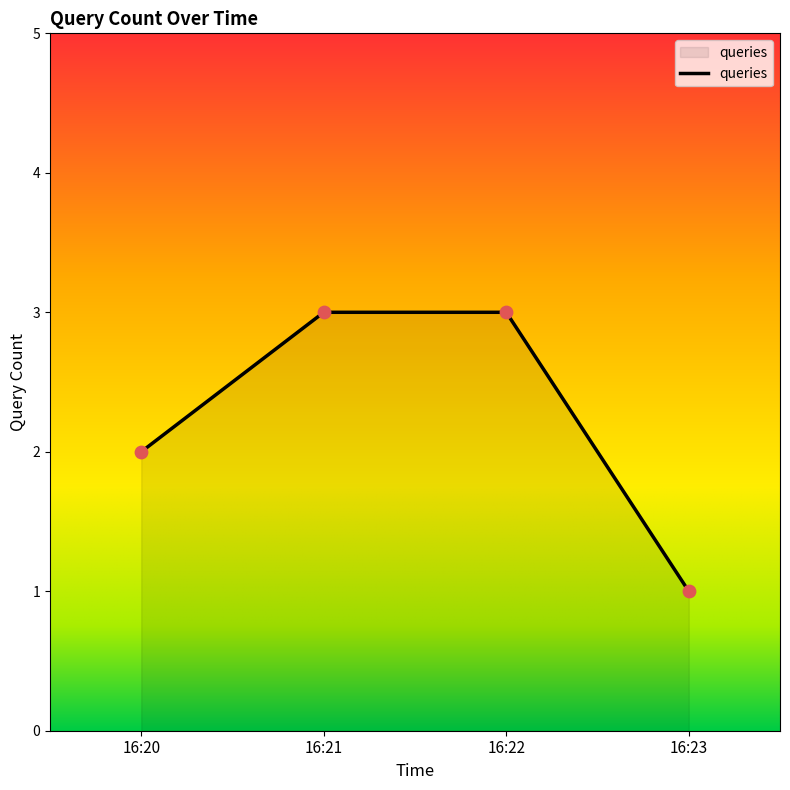

Approximately how many times larger is the value at 16:22 compared to 16:21?

1.0